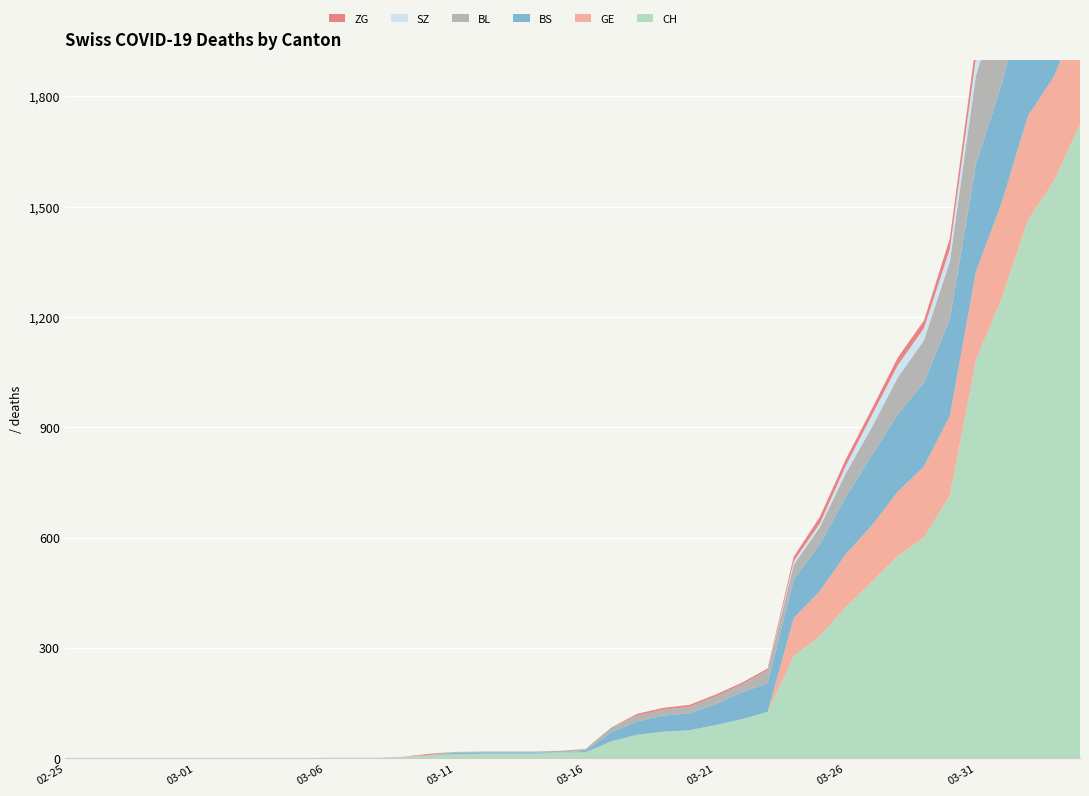

Reading left to right, list all the values displayed in this chart.

CH: 0	0	0	0	0	0	0	0	0	0	1	1	1	3	7	11	12	12	12	15	16	46	64	72	76	90	106	126	278	332	411	480	550	600	715	1082	1253	1464	1570	1725
BL: 0	0	0	0	0	0	0	0	0	0	0	0	0	1	2	2	2	2	2	5	5	13	16	16	18	21	21	35	40	46	65	76	100	115	158	242	249	262	266	298
BS: 0	0	0	0	0	0	0	0	0	0	0	0	0	0	0	4	4	4	4	0	4	25	36	44	46	57	73	78	105	128	155	191	211	228	263	292	323	350	397	434
GE: 0	0	0	0	0	0	0	0	0	0	0	0	0	0	0	0	0	0	0	0	0	0	0	0	0	0	0	0	103	122	144	153	175	193	216	241	260	283	284	305
SZ: 0	0	0	0	0	0	0	0	0	0	0	0	0	0	0	0	0	0	0	0	0	0	0	0	0	0	0	0	10	10	20	32	33	33	33	48	65	65	75	92
ZG: 0	0	0	0	0	0	0	0	0	0	0	0	0	0	3	0	0	0	0	0	0	0	5	5	5	5	5	5	12	18	18	18	21	21	29	39	40	41	44	46